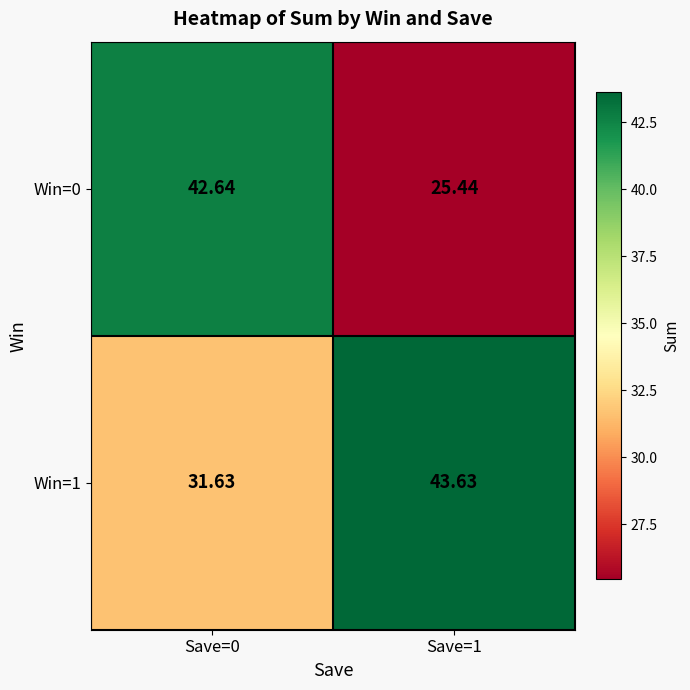

How many series are shown in this chart?

2